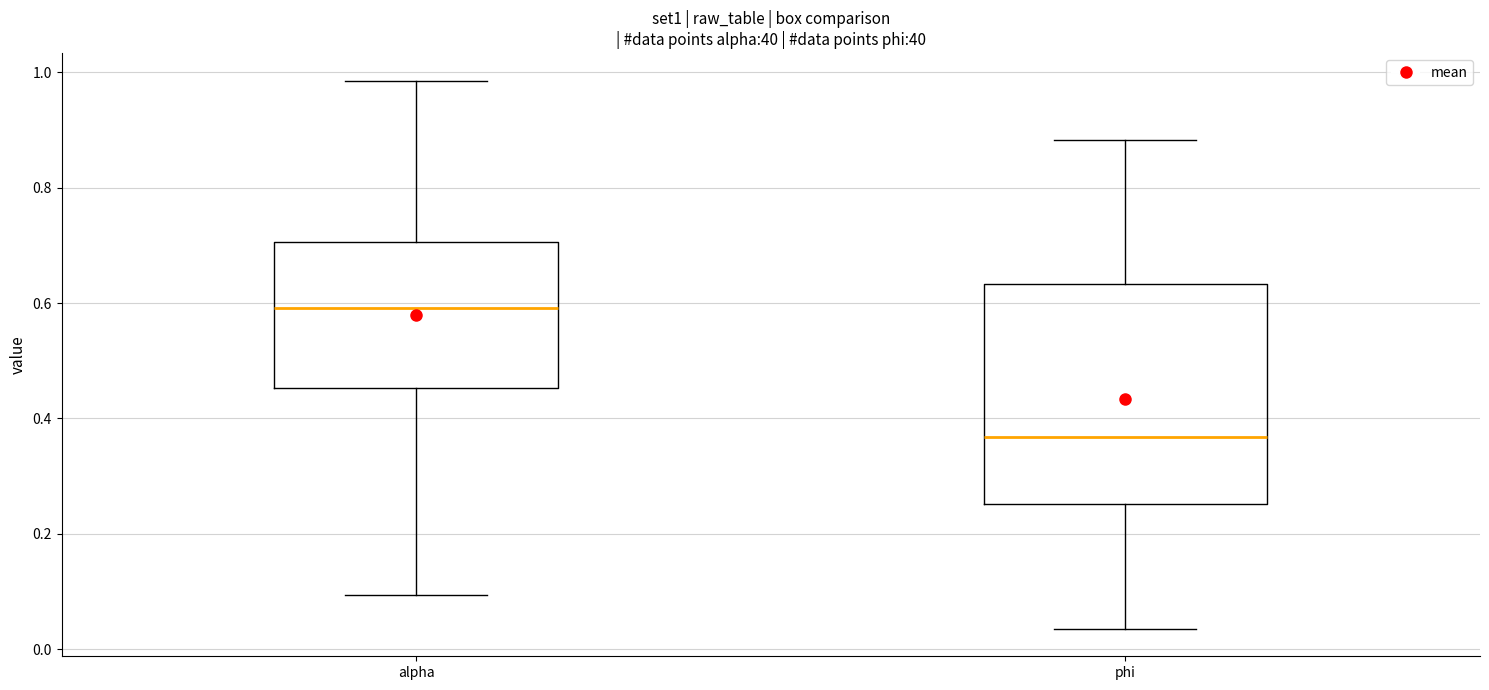

Where is the upper edge of the box for alpha on the y-axis? The values are not printed on the chart, so give them approximately, as read against the axis.

0.70